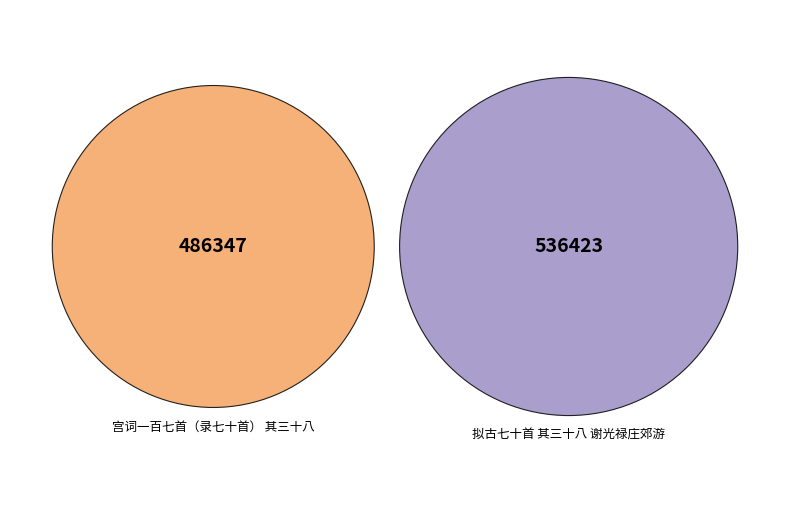

How many segments does this pie chart have?

2